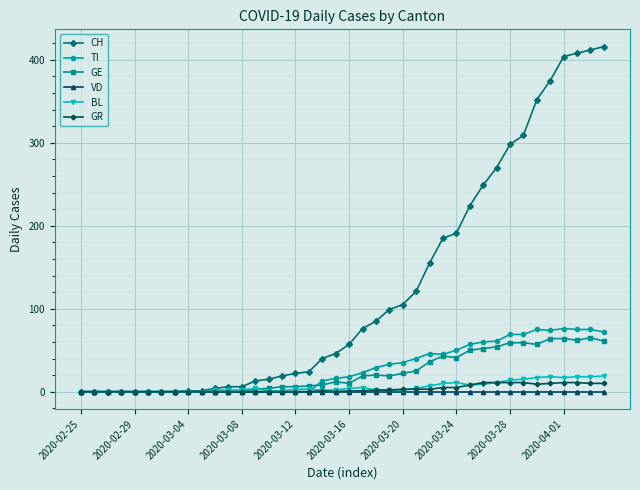

Which series has the largest range (max minus min)?

CH